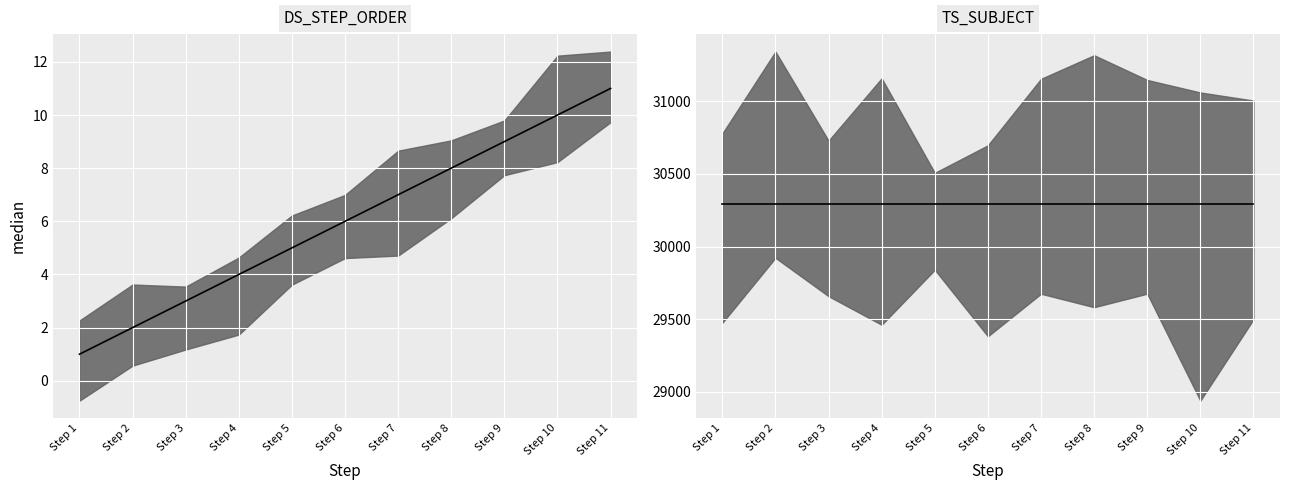

What is the difference between the DS_STEP_ORDER median values at Step 4 and Step 2?

2